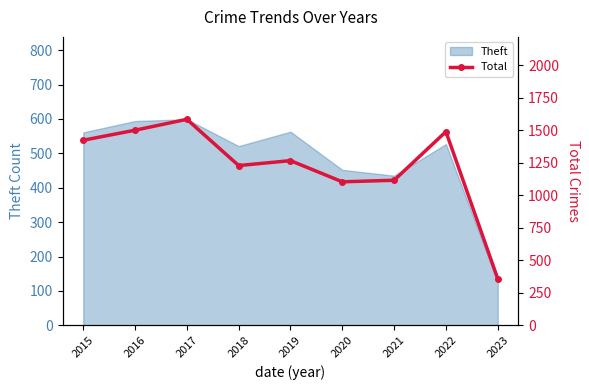

What is the value of the 2nd point from the left?

1501